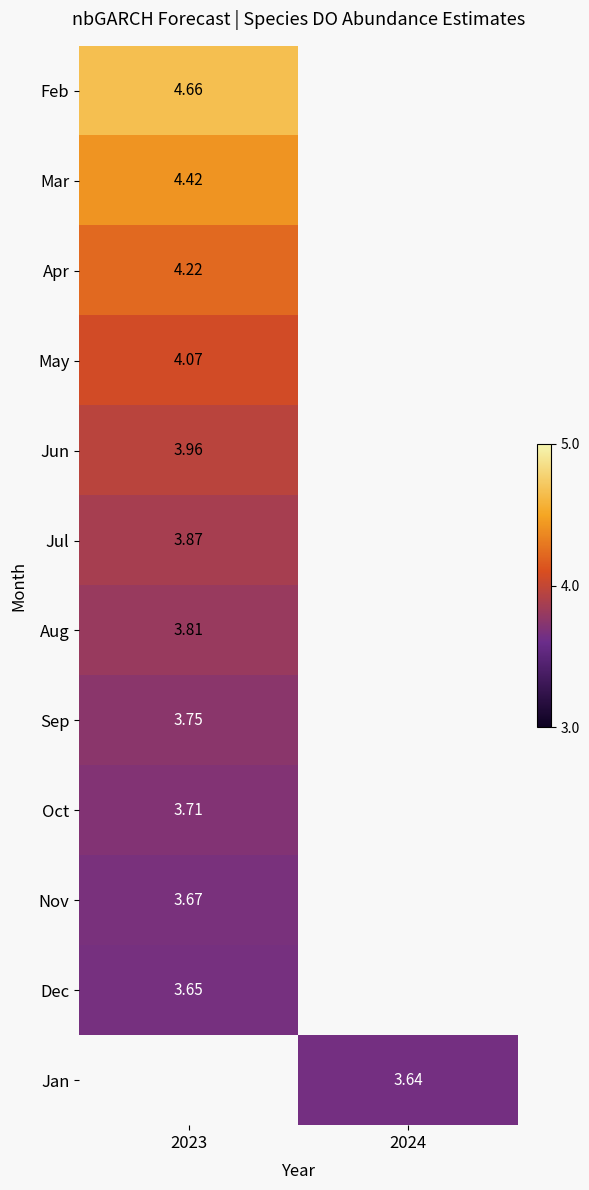

At which category does the chart reach its minimum across all series?

2024